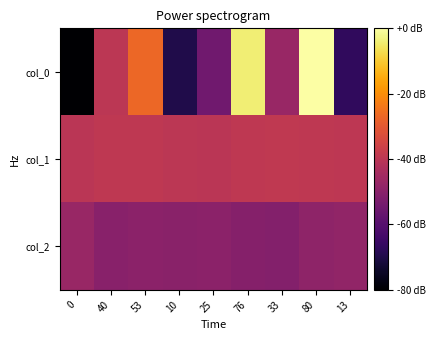

Reading left to right, list all the values displayed in this chart.

col_0: 0=0.0	40=40.0	53=53.0	10=10.0	25=25.0	76=76.0	33=33.0	80=80.0	13=13.0
col_1: 0=39.9	40=40.9	53=40.7	10=40.1	25=39.8	76=40.6	33=41.0	80=40.8	13=40.6
col_2: 0=32.9	40=29.9	53=30.4	10=30.1	25=30.5	76=29.3	33=29.0	80=31.2	13=31.6